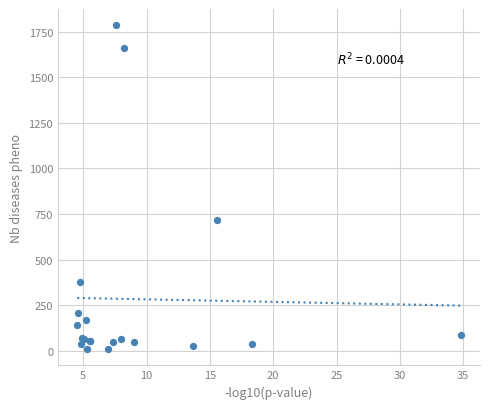

What Y value in the scatter plot is closest to 897?

717